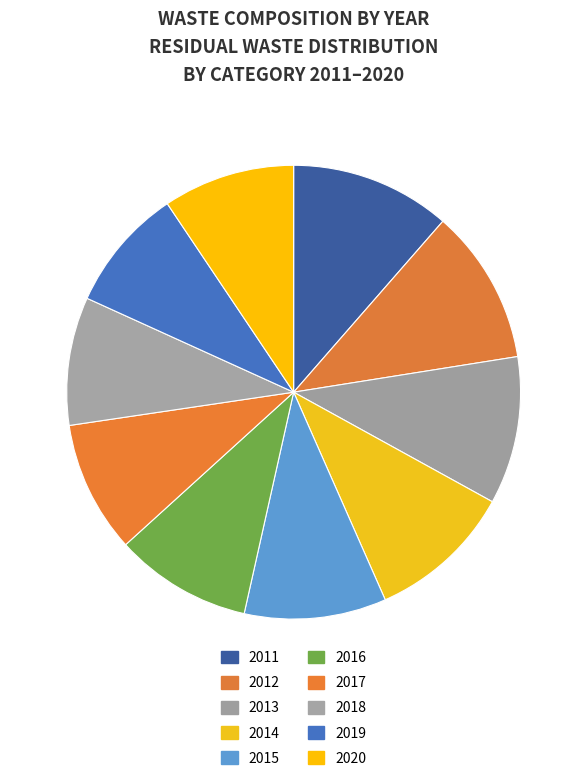

To the nearest percent, what is the combined percentage of 2017 and 2020?

19%